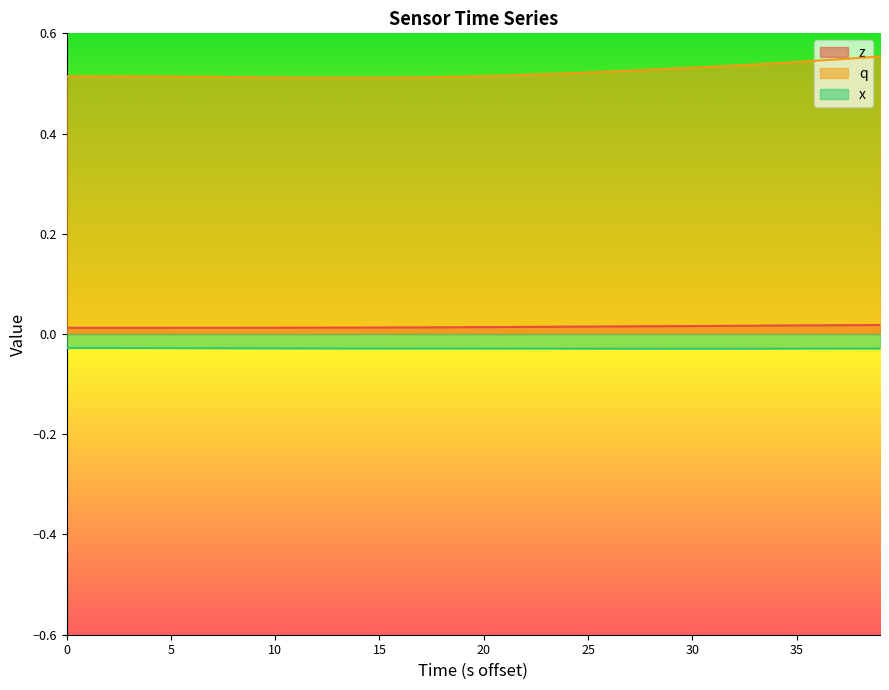

What is the difference between the highest and lowest values at 19?

0.5